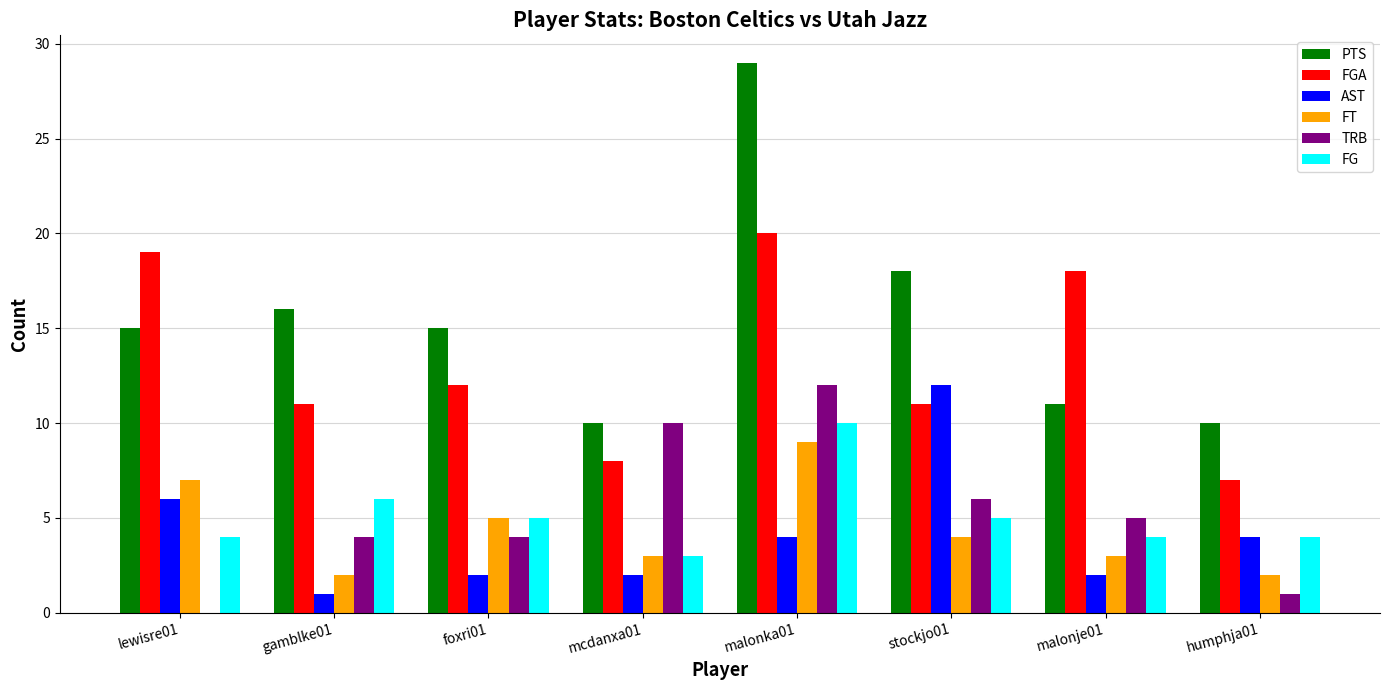

Reading left to right, transcribe all the data shown in this chart.

PTS: lewisre01=15	gamblke01=16	foxri01=15	mcdanxa01=10	malonka01=29	stockjo01=18	malonje01=11	humphja01=10
FGA: lewisre01=19	gamblke01=11	foxri01=12	mcdanxa01=8	malonka01=20	stockjo01=11	malonje01=18	humphja01=7
AST: lewisre01=6	gamblke01=1	foxri01=2	mcdanxa01=2	malonka01=4	stockjo01=12	malonje01=2	humphja01=4
FT: lewisre01=7	gamblke01=2	foxri01=5	mcdanxa01=3	malonka01=9	stockjo01=4	malonje01=3	humphja01=2
TRB: lewisre01=0	gamblke01=4	foxri01=4	mcdanxa01=10	malonka01=12	stockjo01=6	malonje01=5	humphja01=1
FG: lewisre01=4	gamblke01=6	foxri01=5	mcdanxa01=3	malonka01=10	stockjo01=5	malonje01=4	humphja01=4